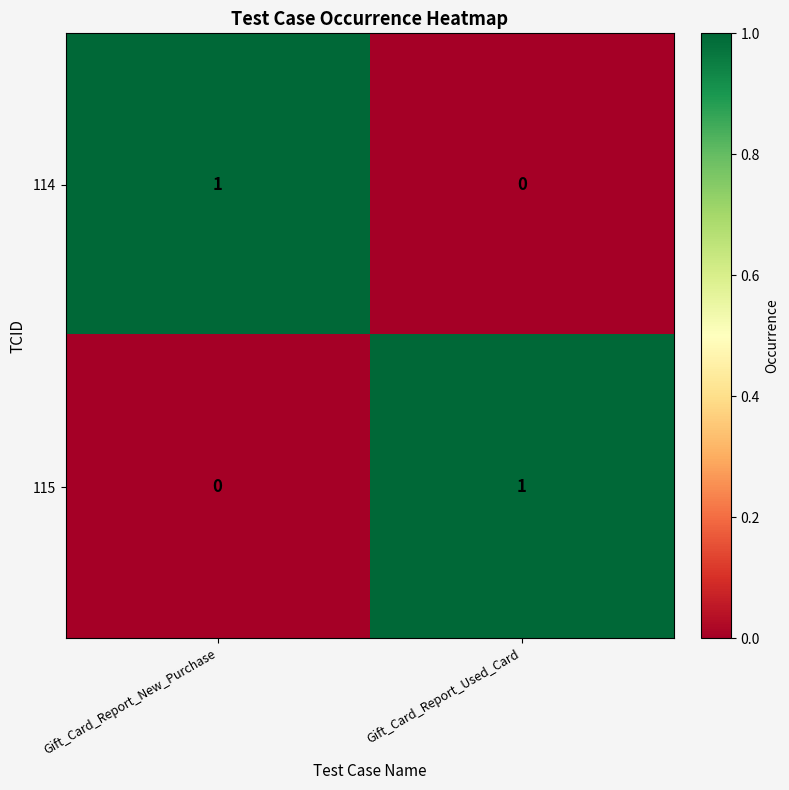

Where is 114 nearest to the value 0?

Gift_Card_Report_Used_Card